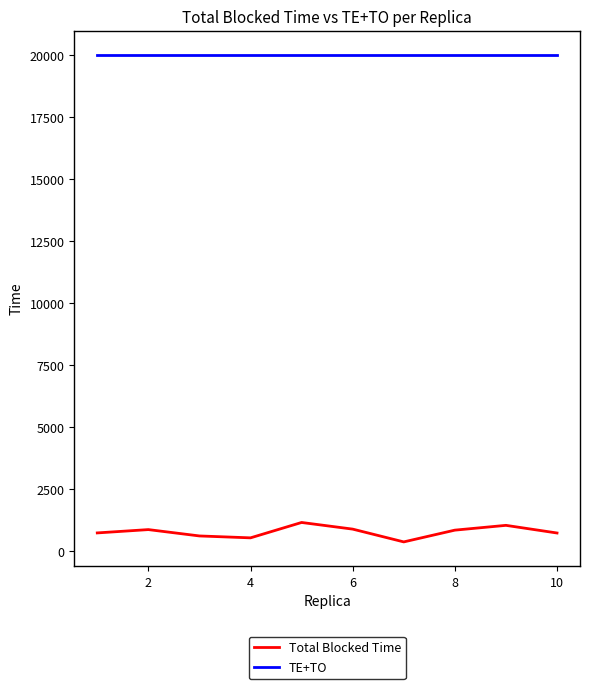

What is the maximum value shown in the chart?

20000.0